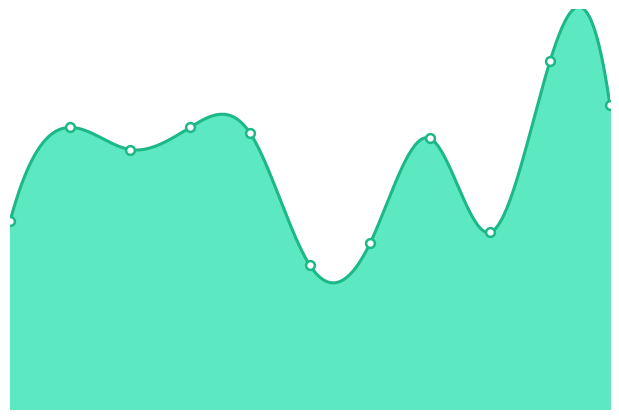

Approximately how many times larger is the value at 2024 compared to 2018?

1.2